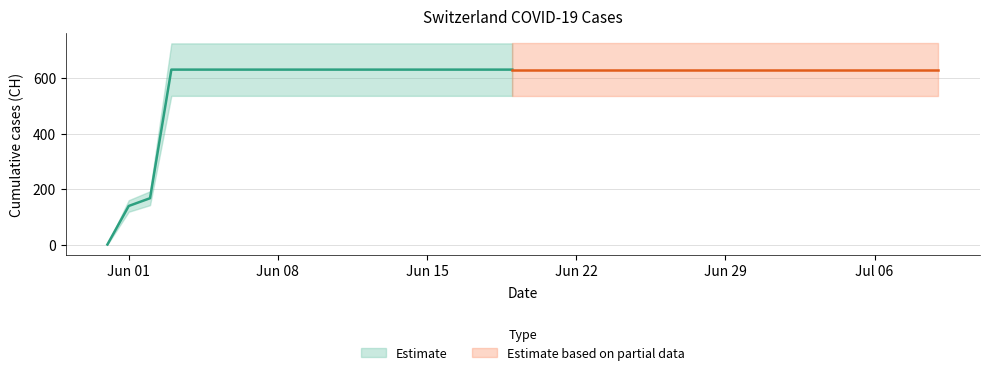

What is the label of the 6th point from the right?

2020-07-04